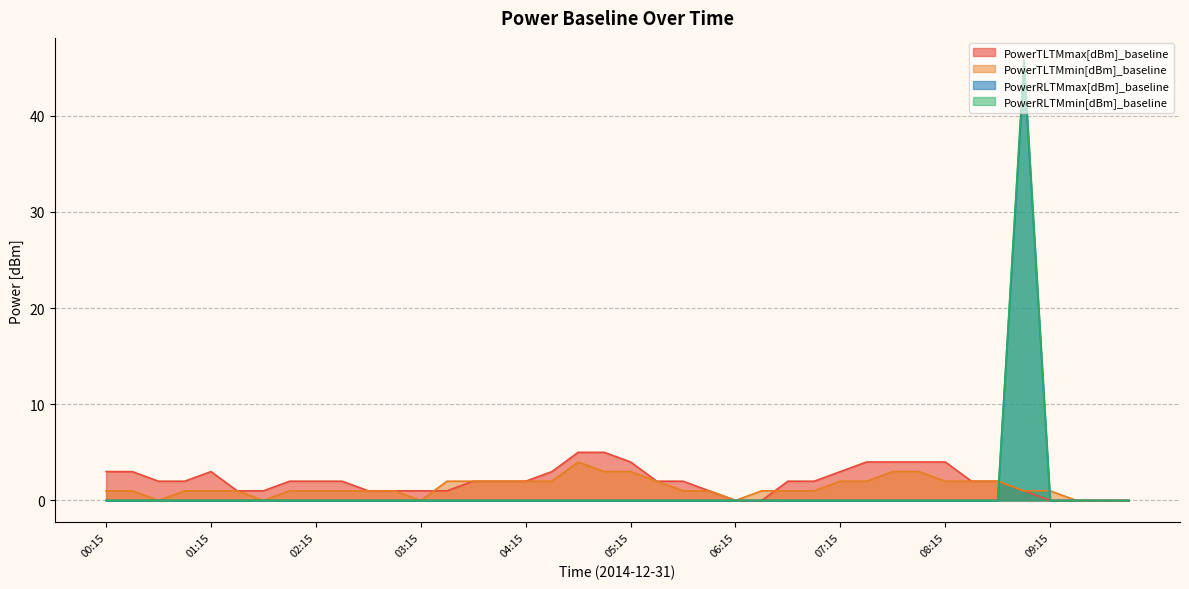

Count the PowerTLTMmax[dBm]_baseline values in the range 1 to 3.

27